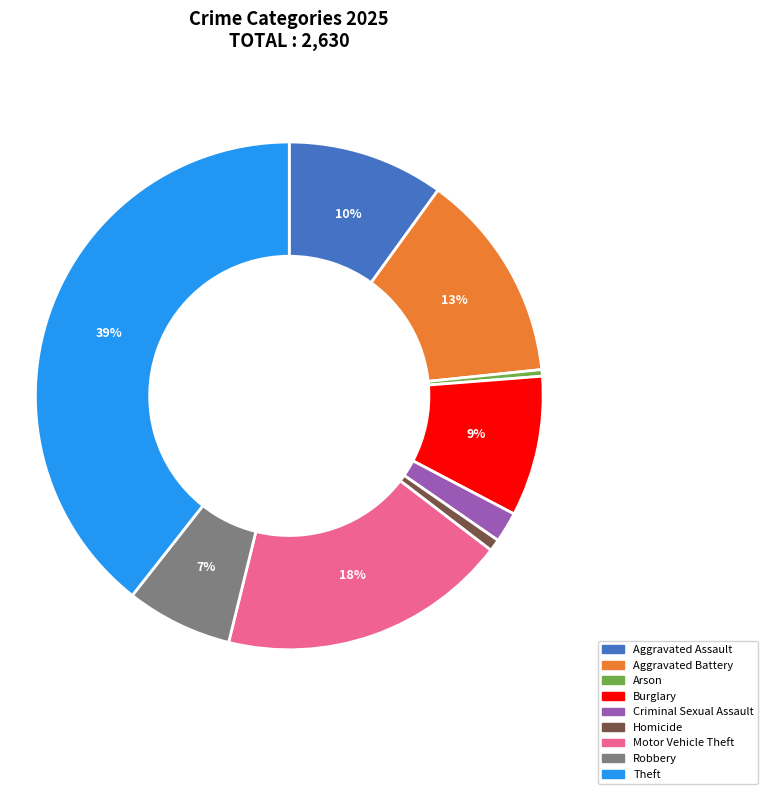

How many slices are in this pie chart?

9